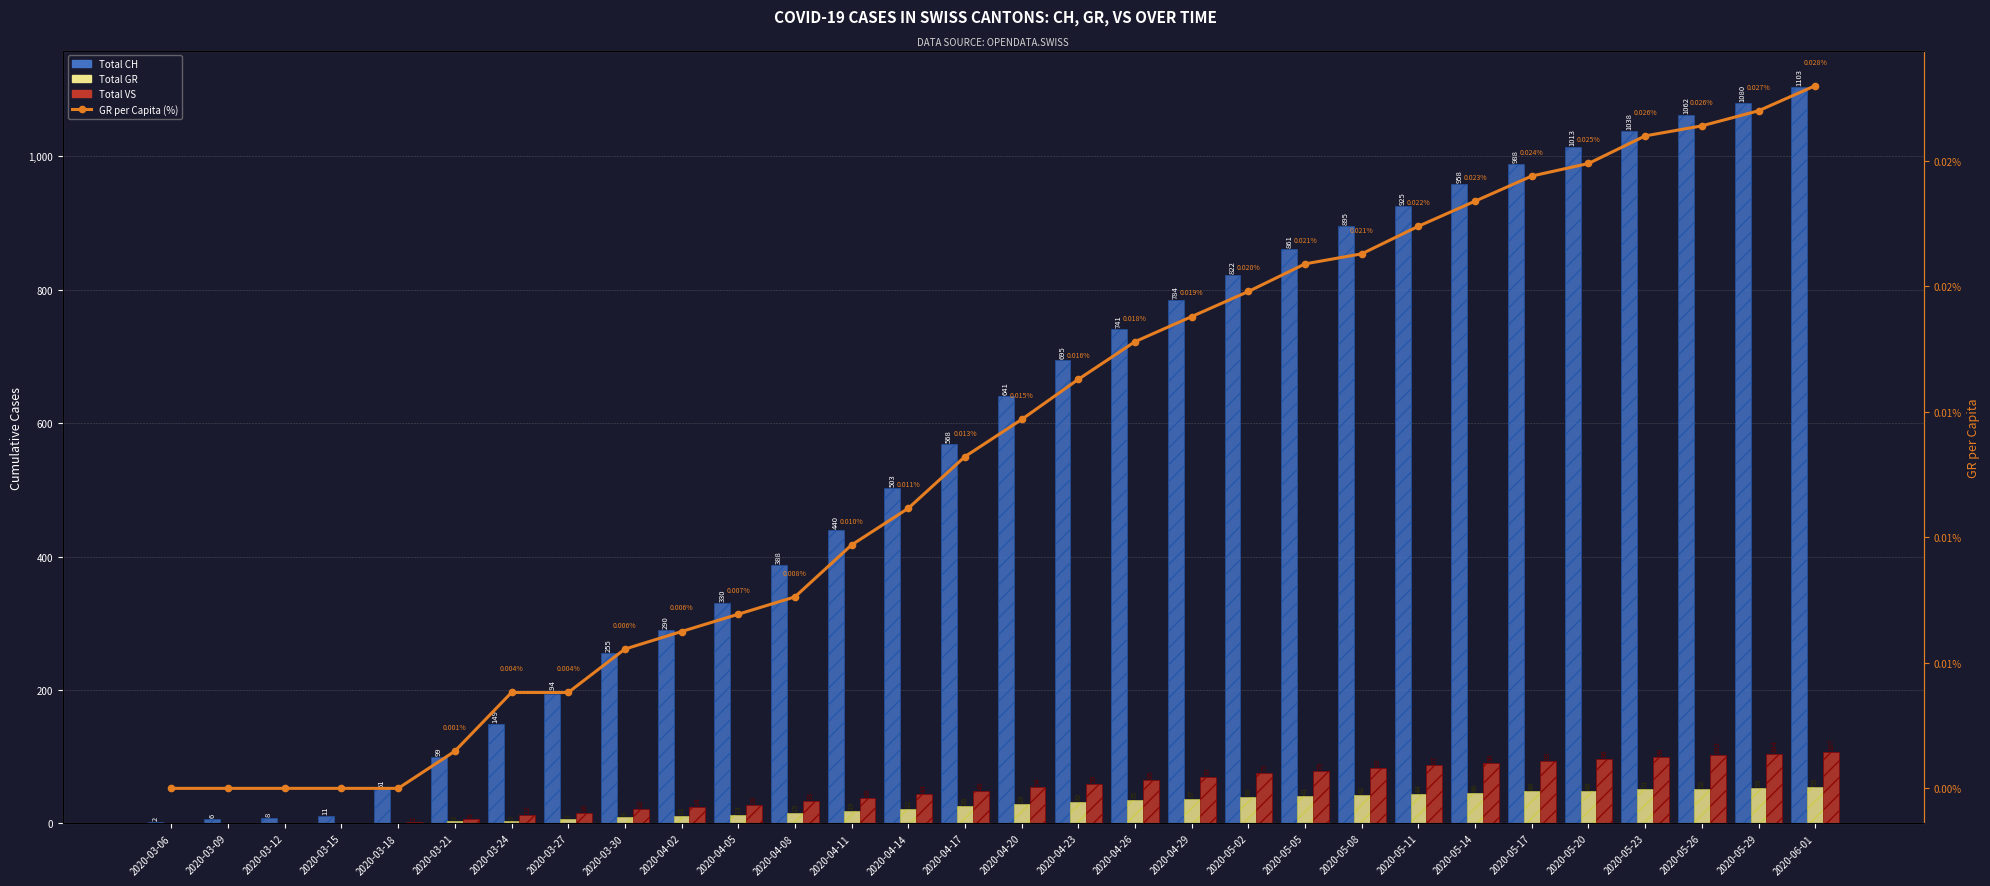

What are all the series names shown in the legend?

Total CH, Total GR, Total VS, GR per Capita (%)